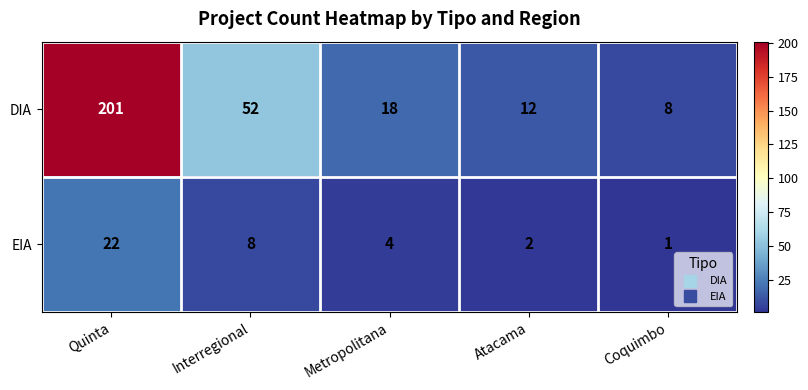

Read the DIA value at Metropolitana, to the nearest 10.

20